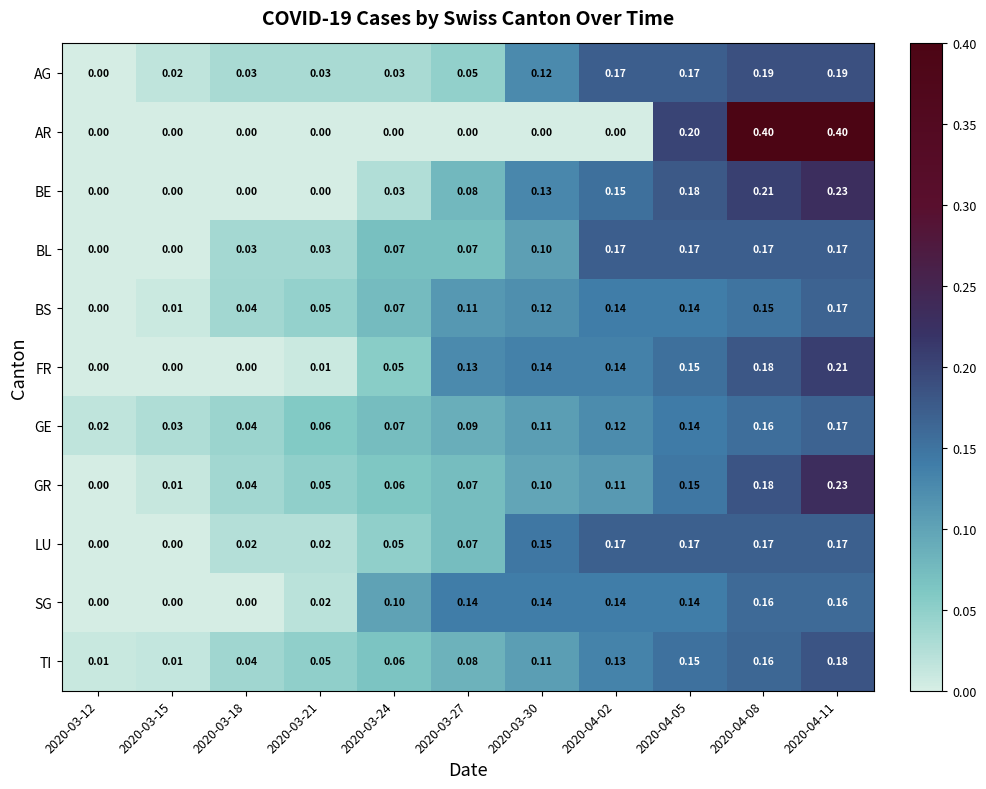

Which series has the widest spread of values?

AR